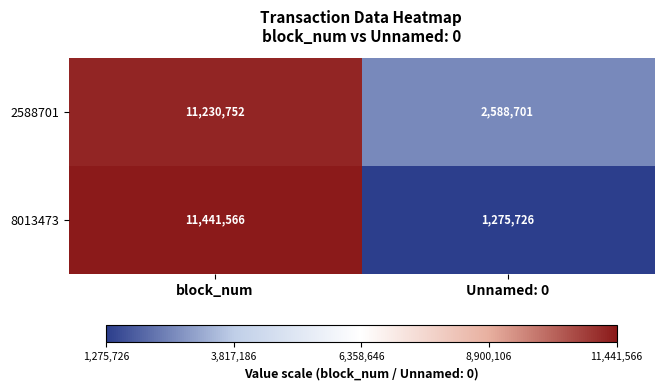

Which series has the largest total across all categories?

2588701